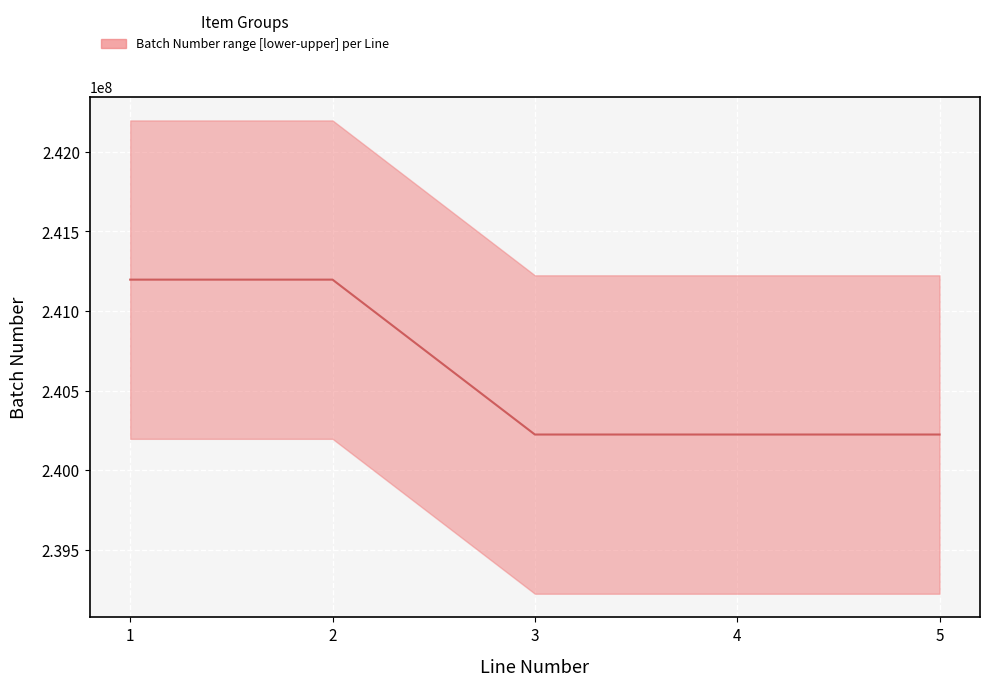

What is the value of the 2nd point from the left?

241197002